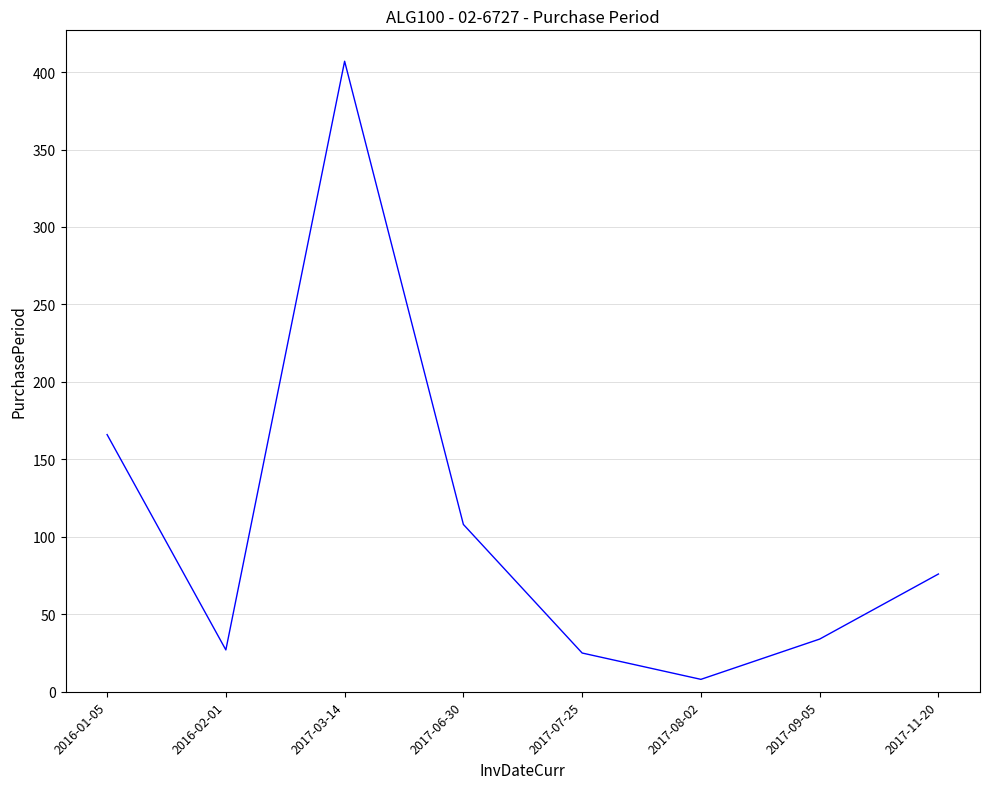

How many series are shown in this chart?

1